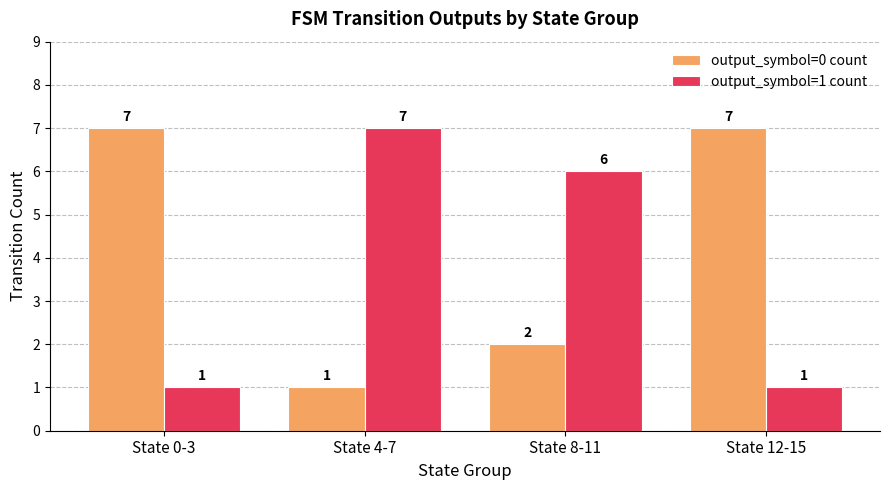

The value of output_symbol=0 count at State 12-15 is 7. True or false?

True